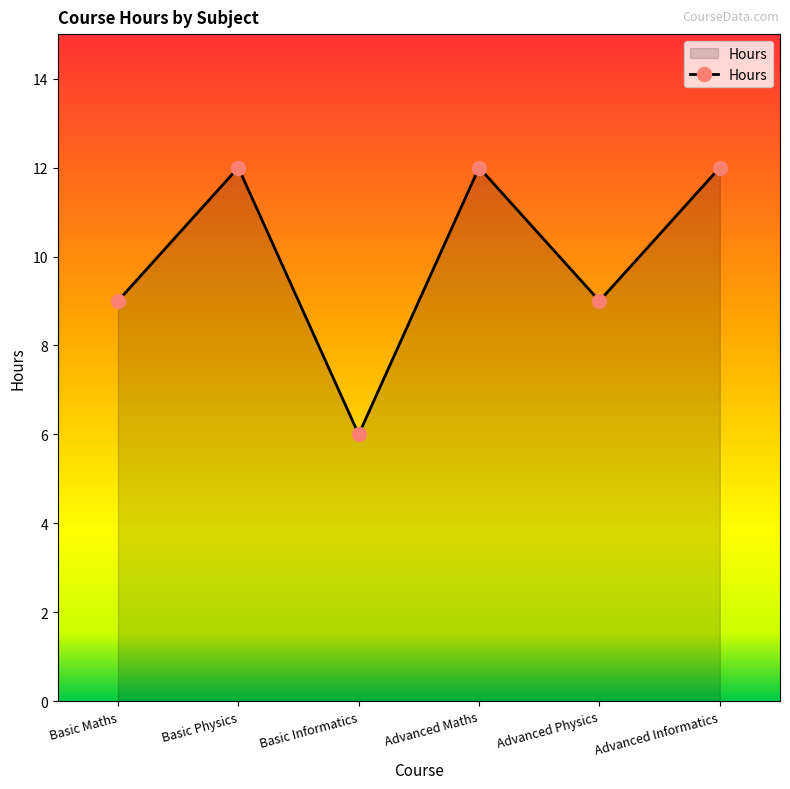

Reading left to right, extract all data points from this chart.

Basic Maths=9	Basic Physics=12	Basic Informatics=6	Advanced Maths=12	Advanced Physics=9	Advanced Informatics=12